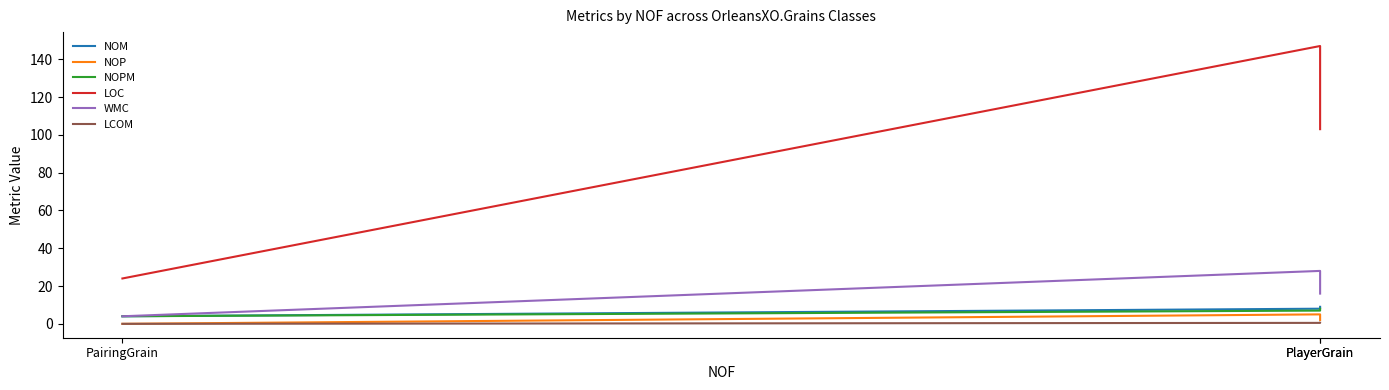

What is the spread (max minus min) of values at PairingGrain?

24.0